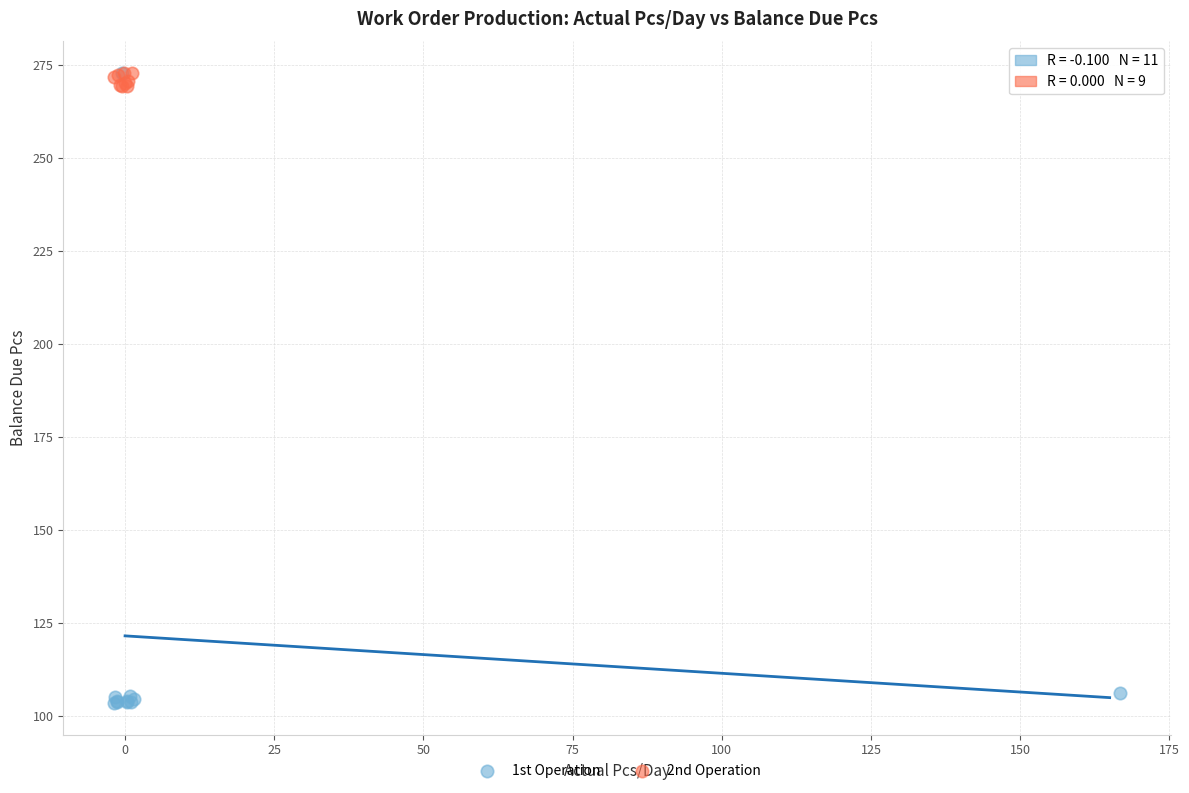

Which series has the widest spread of Y values?

1st Operation